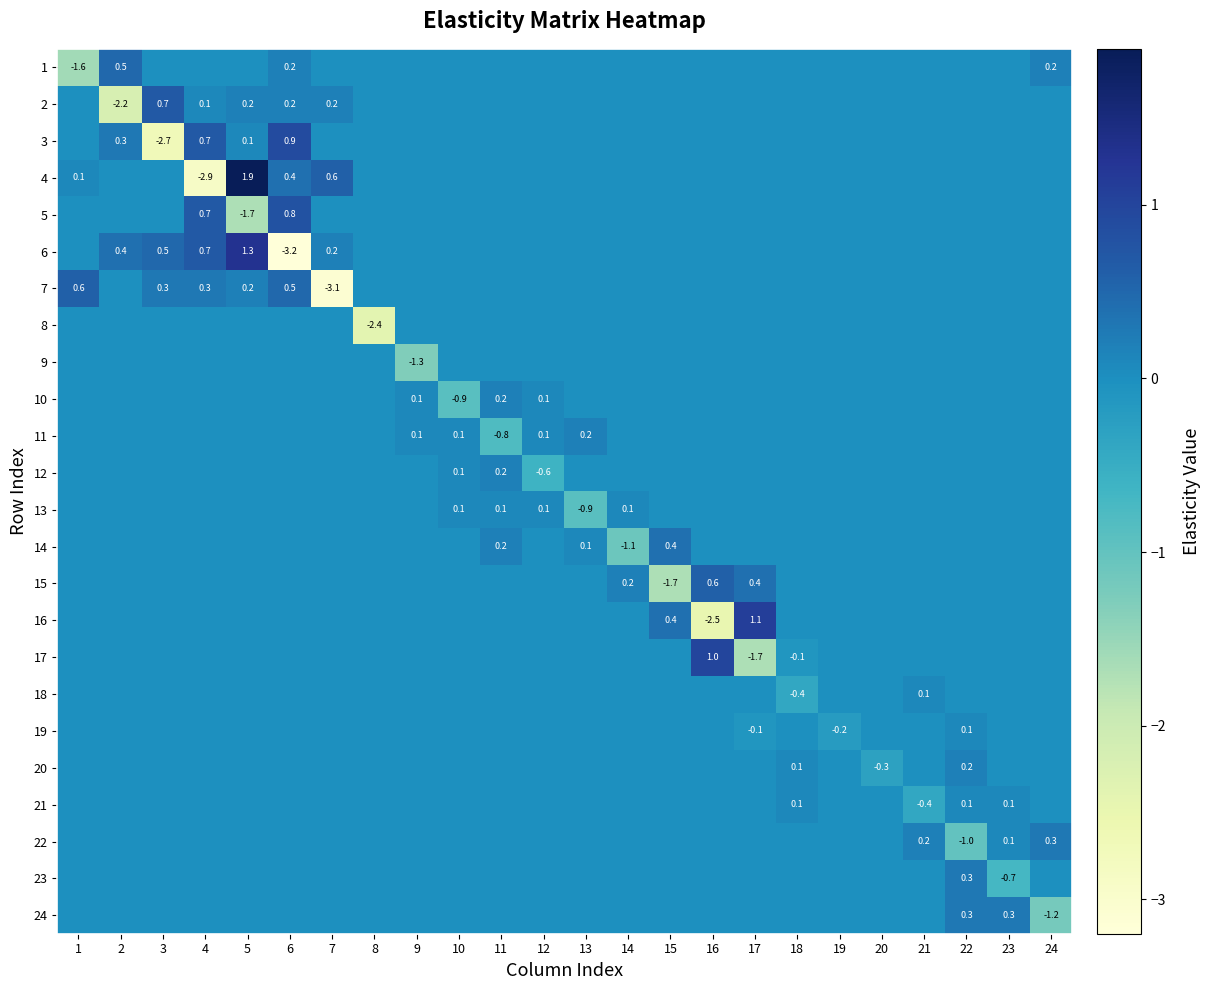

Is the value of 24 at 22 greater than the value of 6 at 6?

Yes